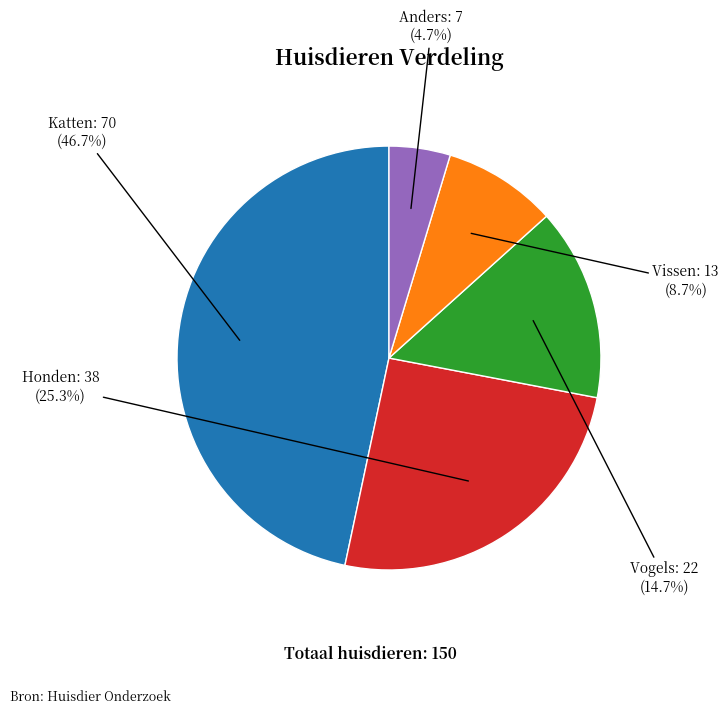

Is there any slice that represents more than half of the pie?

No